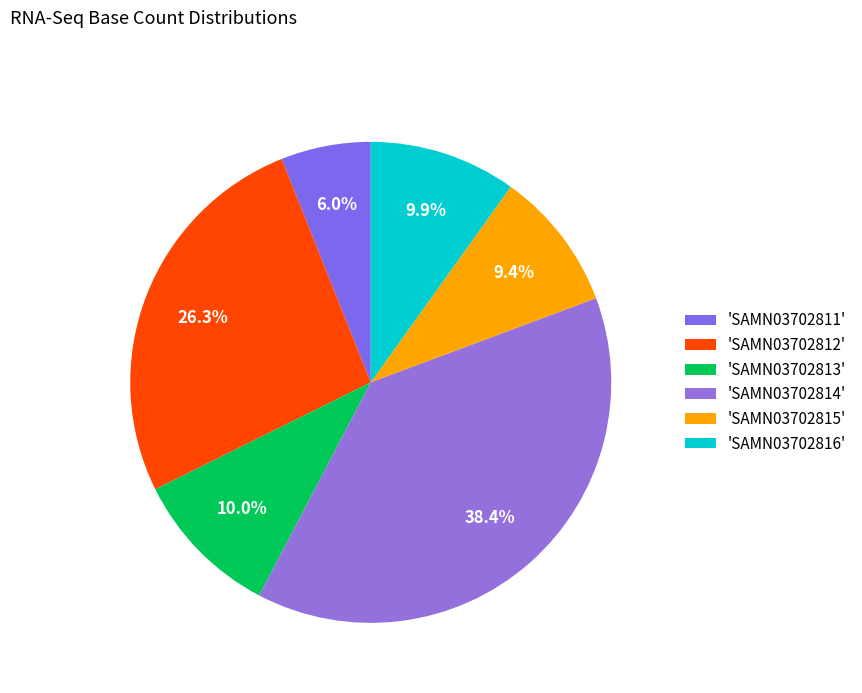

Count the number of slices in the pie.

6